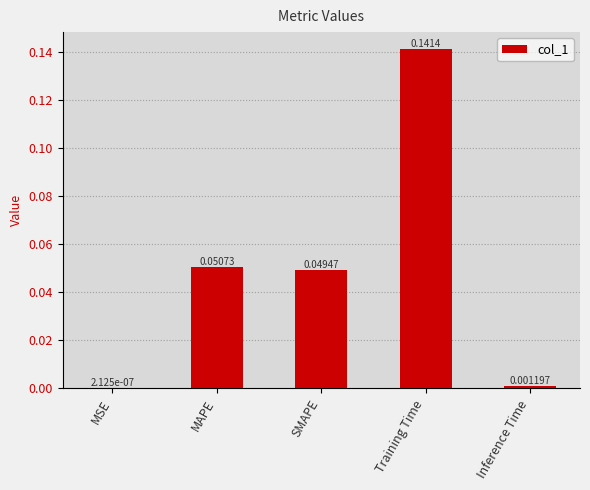

Which category has the highest value across all series?

Training Time